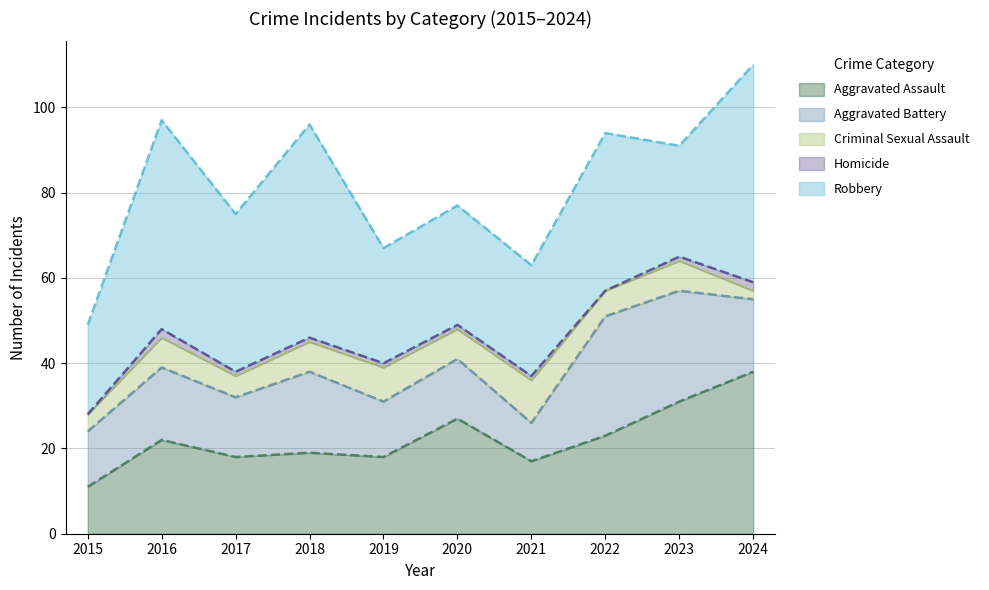

What is the total value across all series at 2020?

77